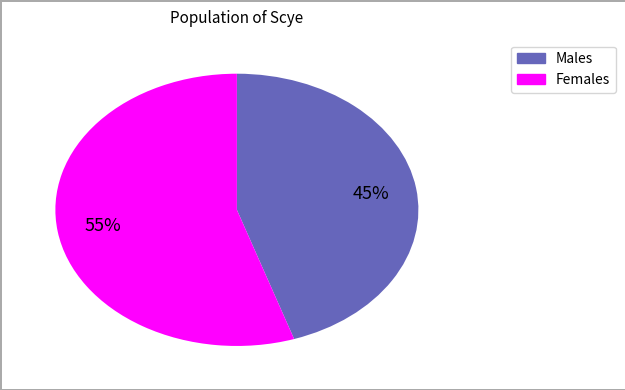

To the nearest percent, what is the average slice percentage?

50%